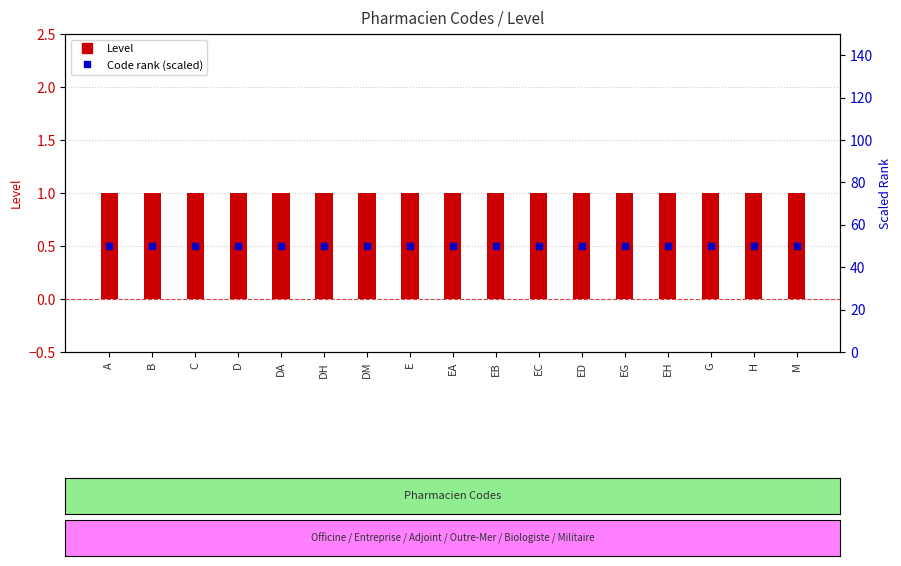

Which series has the largest Y range (max minus min)?

Level